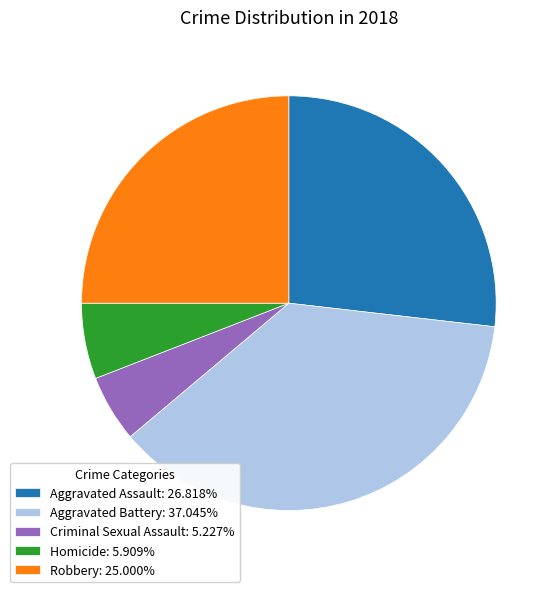

Approximately how many times larger is the value at Aggravated Assault compared to Homicide?

4.5